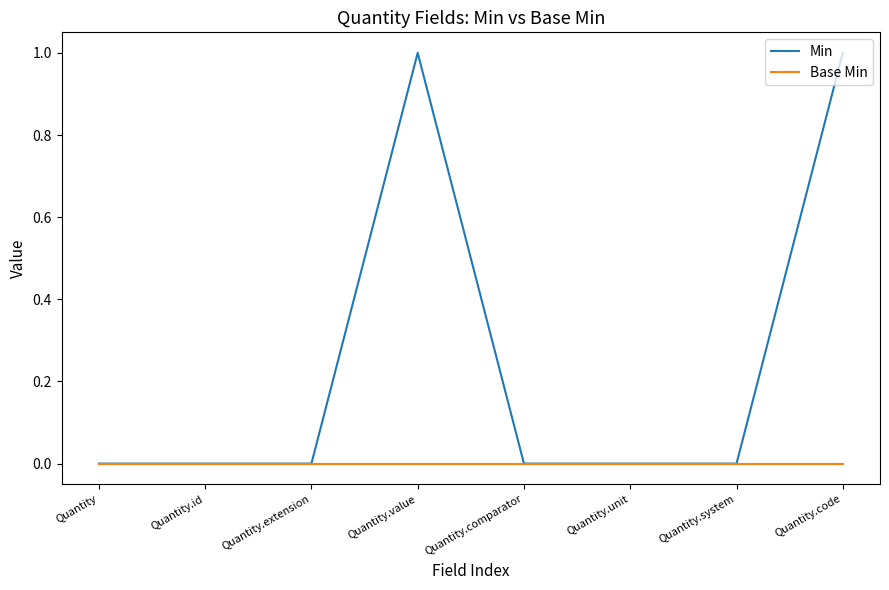

Which series has the largest range (max minus min)?

Min